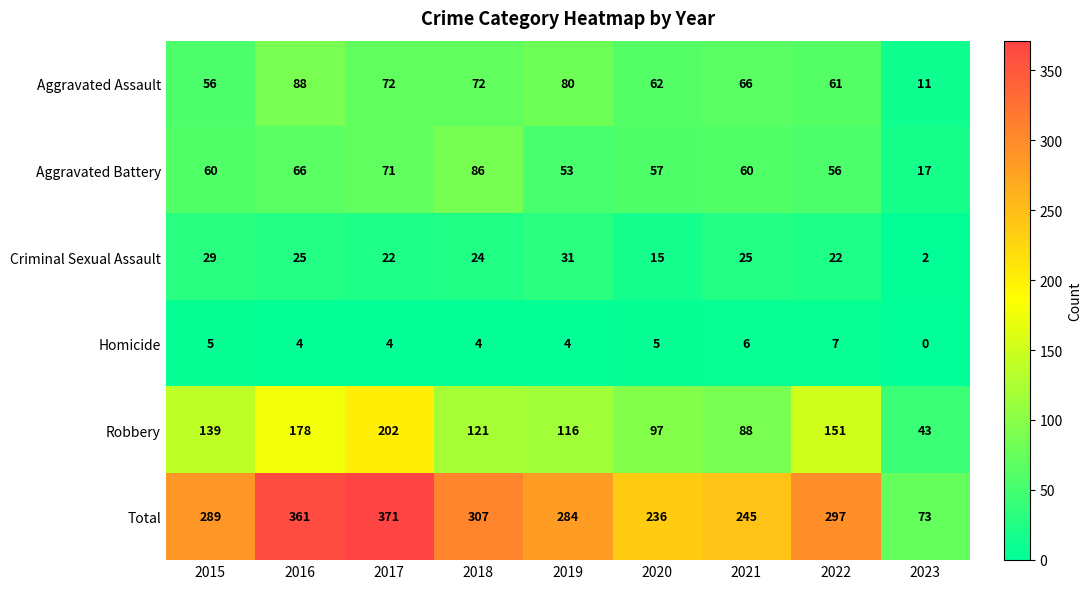

Is the value of Robbery at 2023 greater than the value of Aggravated Assault at 2015?

No